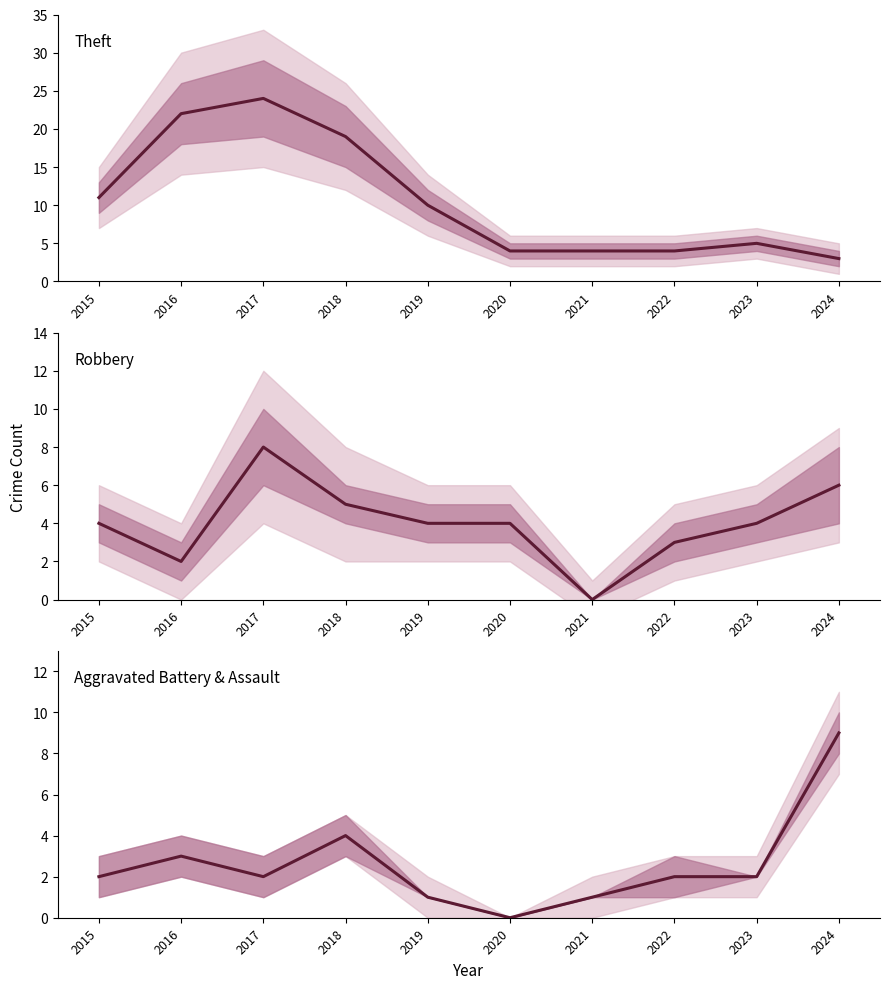

How many data points in Aggravated Battery & Assault are less than 2?

3